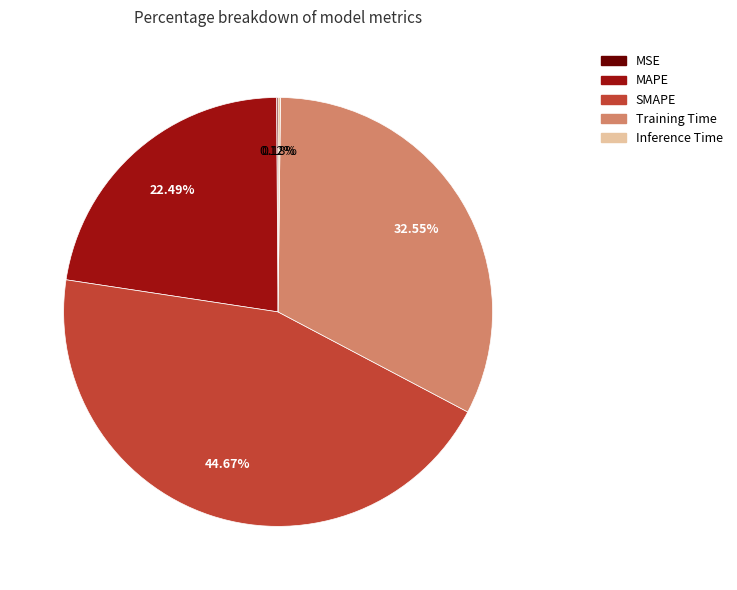

Does SMAPE represent more than half of the total?

No